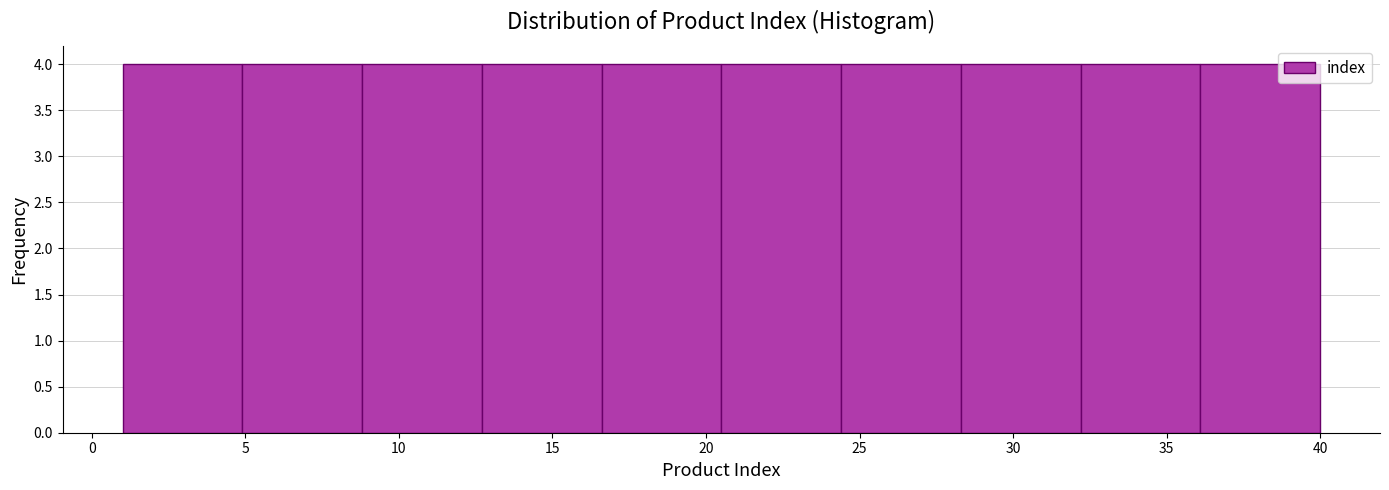

Reading left to right, list every bar in this chart as the range it spans on the x-axis followed by its height. Neither the bar edges nor the heights are printed on the chart, so give them approximately, as read against the axes.

1.0 to 4.9: 4
4.9 to 8.8: 4
8.8 to 12.7: 4
12.7 to 16.6: 4
16.6 to 20.5: 4
20.5 to 24.4: 4
24.4 to 28.3: 4
28.3 to 32.2: 4
32.2 to 36.1: 4
36.1 to 40.0: 4